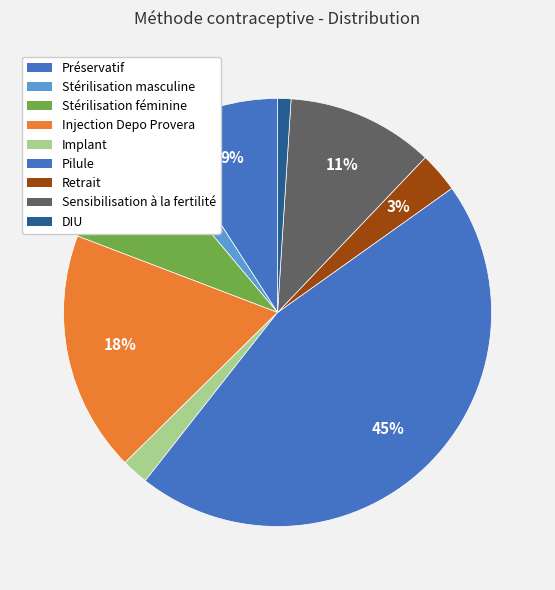

Count the number of slices in the pie.

9